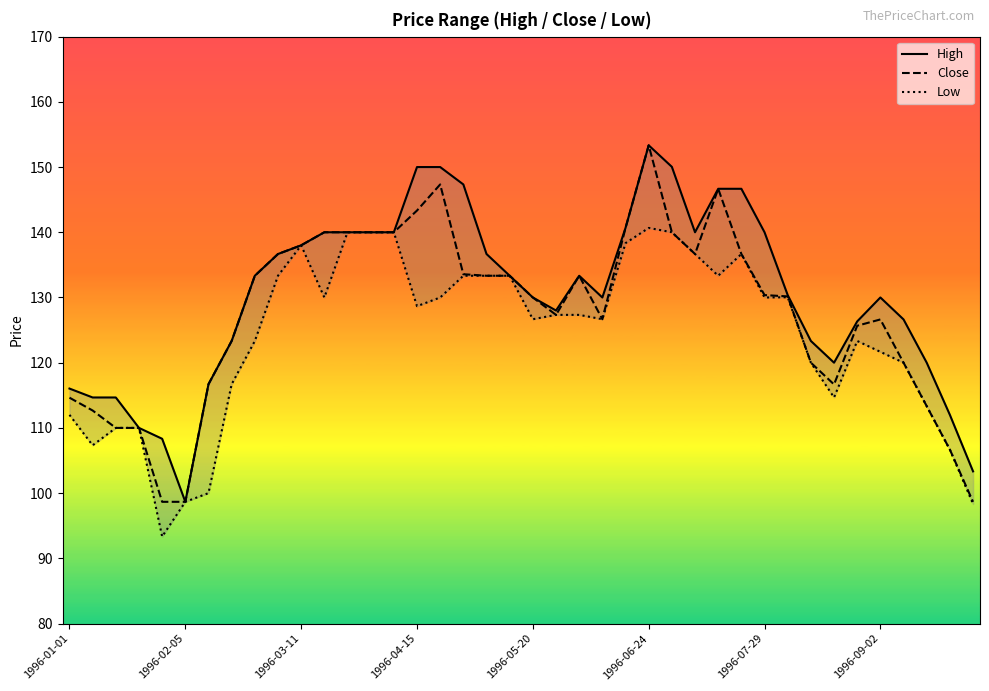

What is the highest value of the Close series?

153.3